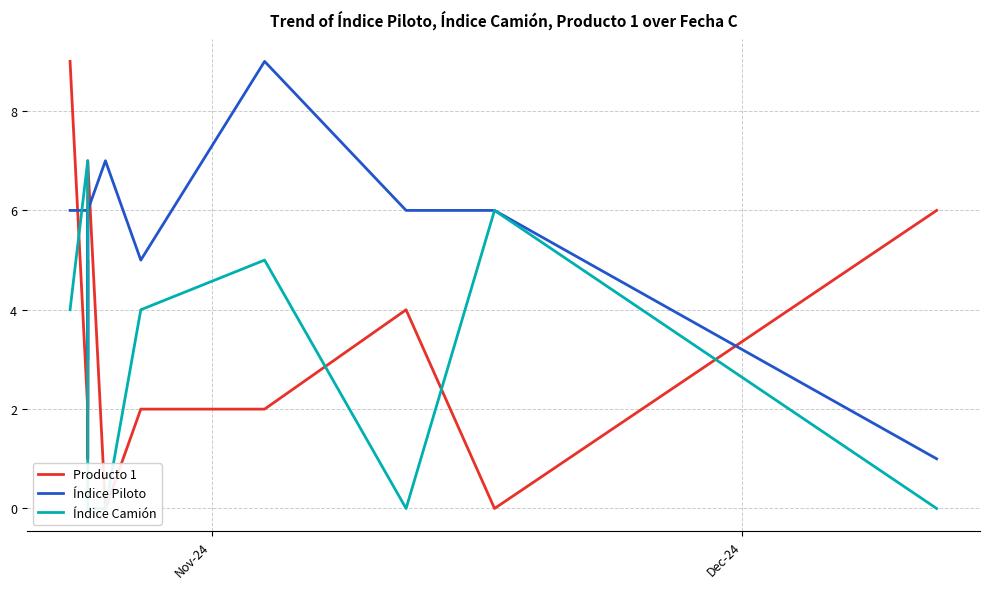

True or false: Índice Camión and Producto 1 cross at least once.

True